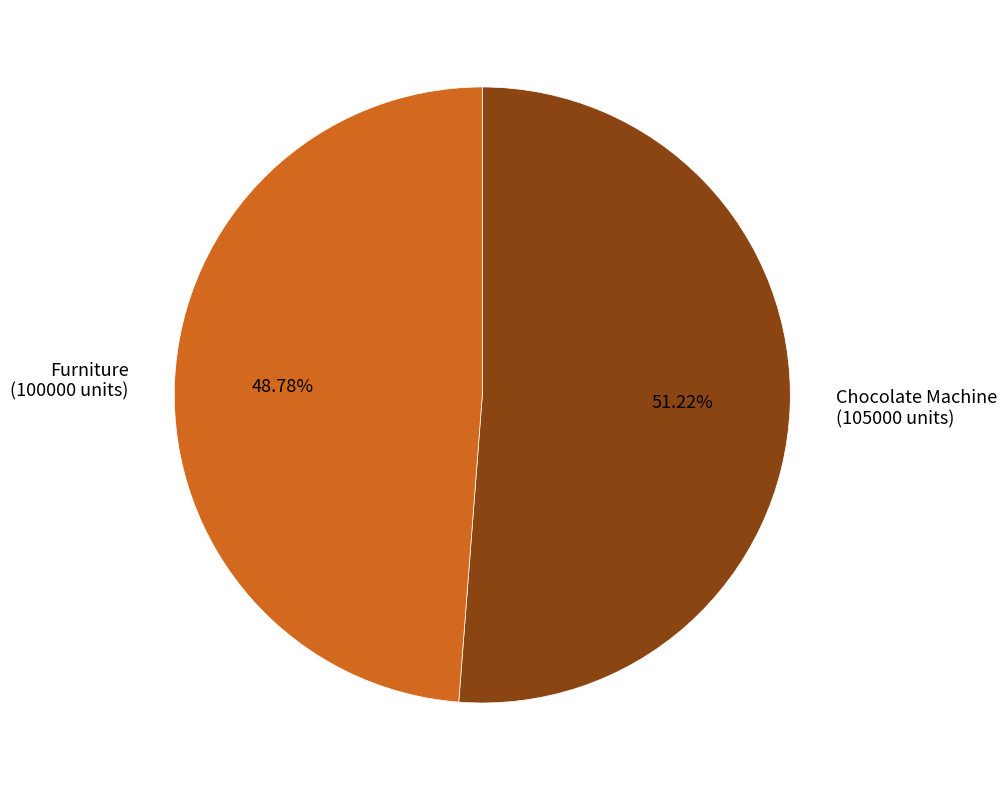

Rank the categories by value from highest to lowest.

Chocolate Machine (105000 units), Furniture (100000 units)